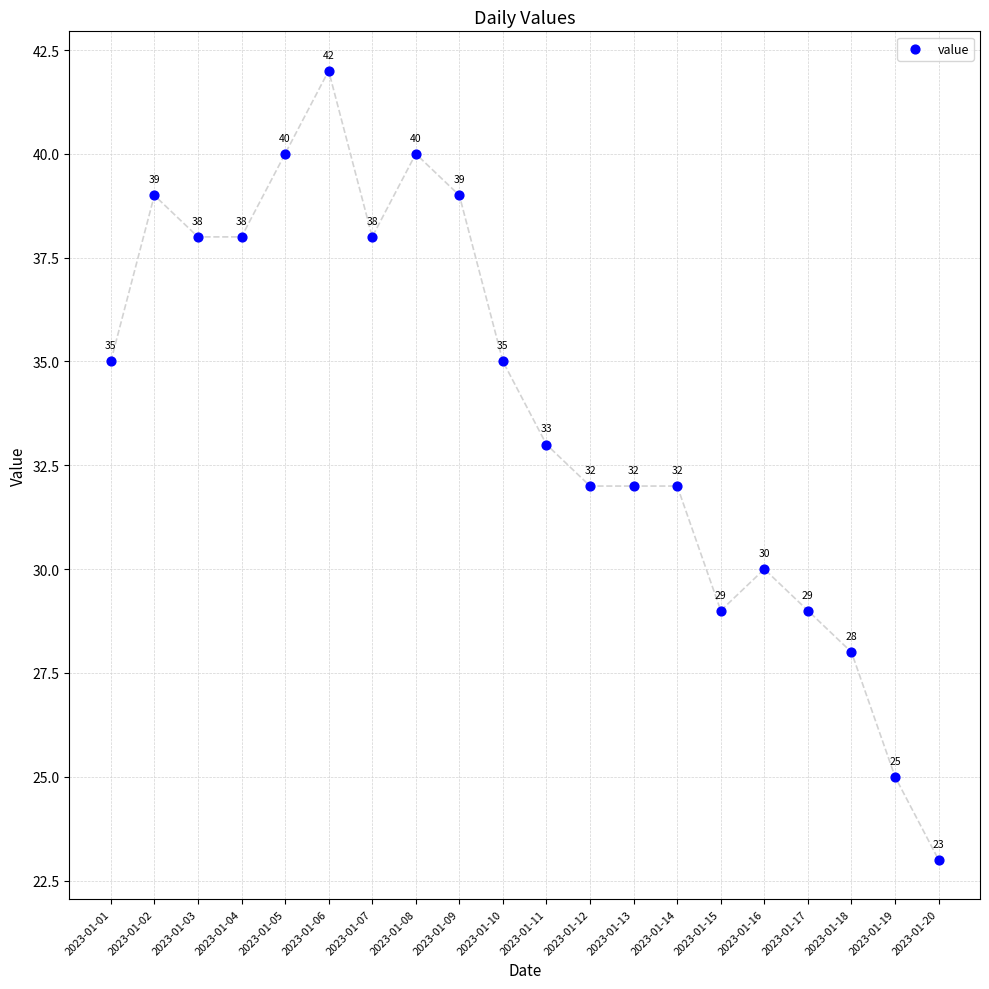

What is the range of Y values (max minus min)?

19